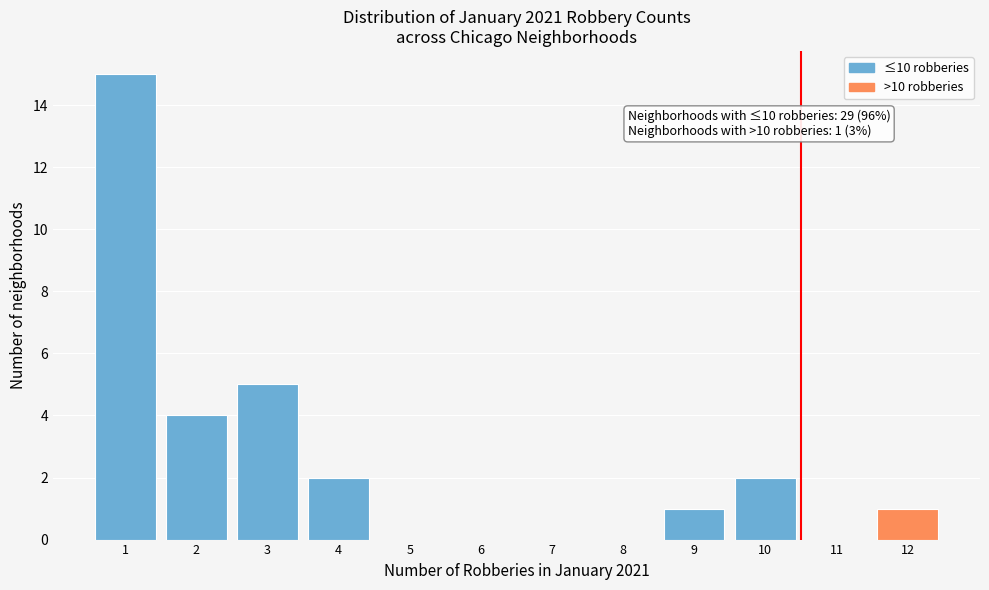

Which range on the x-axis has the tallest bar?

0.5 to 1.5